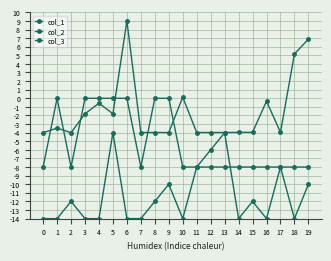

True or false: col_2 has a value of -12.0 at 8.

True